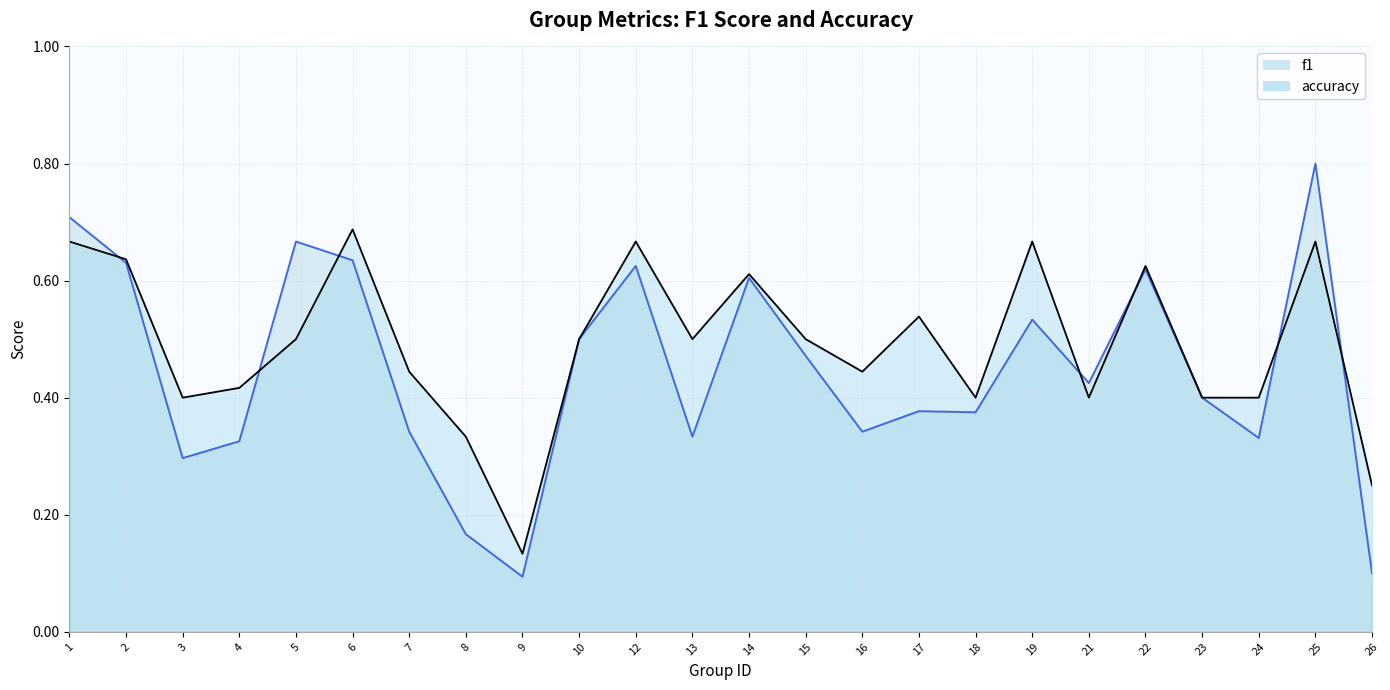

How many interior local peaks does the f1 series have?

7